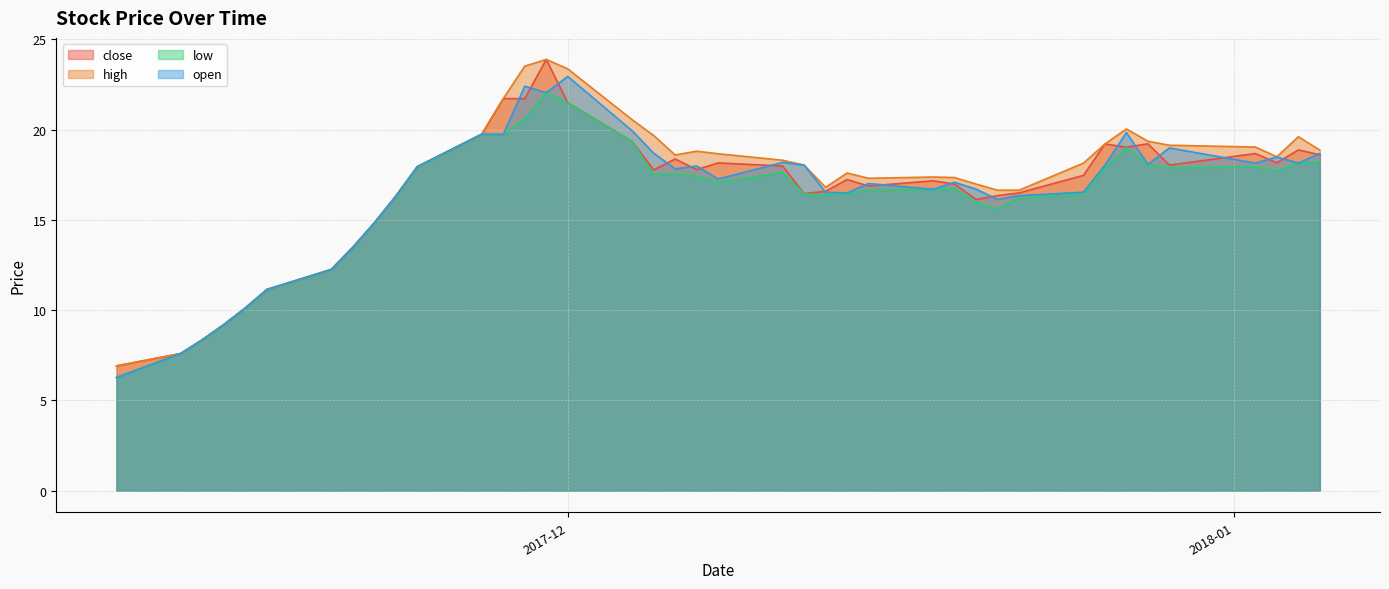

Between 2017-12-12 and 2017-12-07, which is larger?

2017-12-07